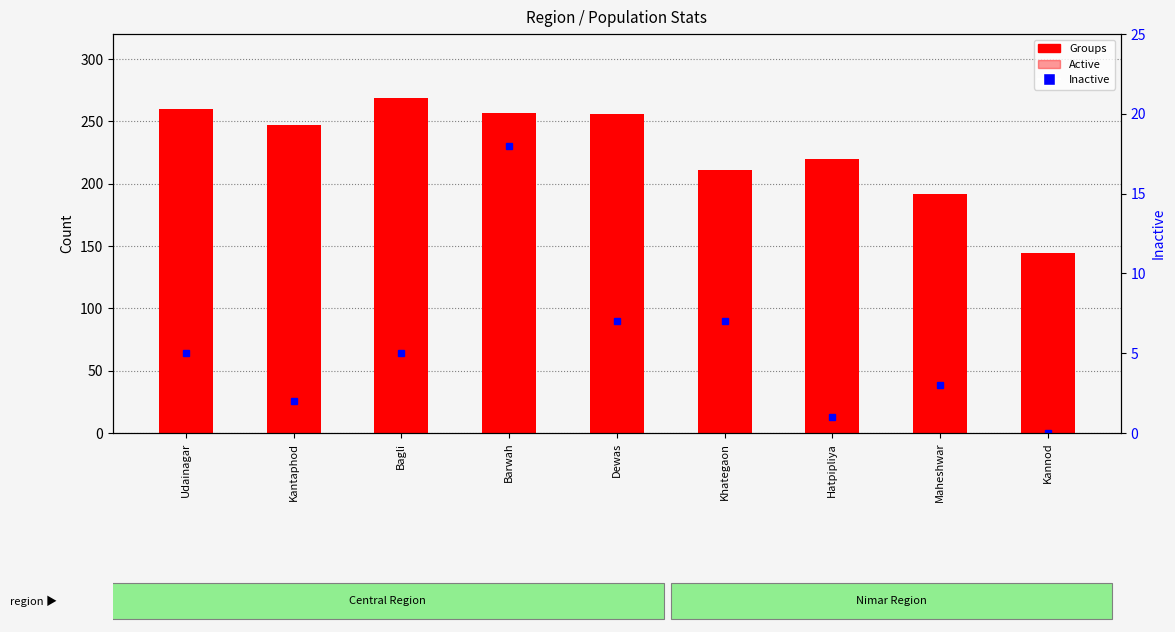

What is the maximum value shown in the chart?

269